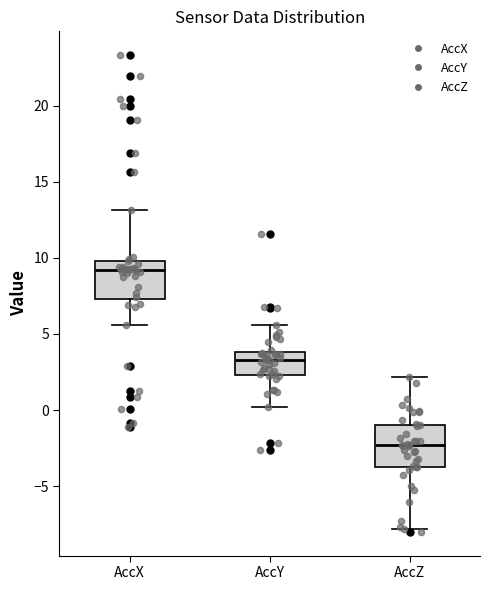

Reading left to right, read every box against the y-axis: the position of its median line, the range the box covers, and the ends of its whiskers. The values are not printed on the chart, so give them approximately, as read against the axis.

AccX: median 9.0, box 7.5 to 10.0, whiskers 5.5 to 13.0
AccY: median 3.5, box 2.5 to 4.0, whiskers 0.0 to 5.5
AccZ: median -2.5, box -3.5 to -1.0, whiskers -8.0 to 2.0